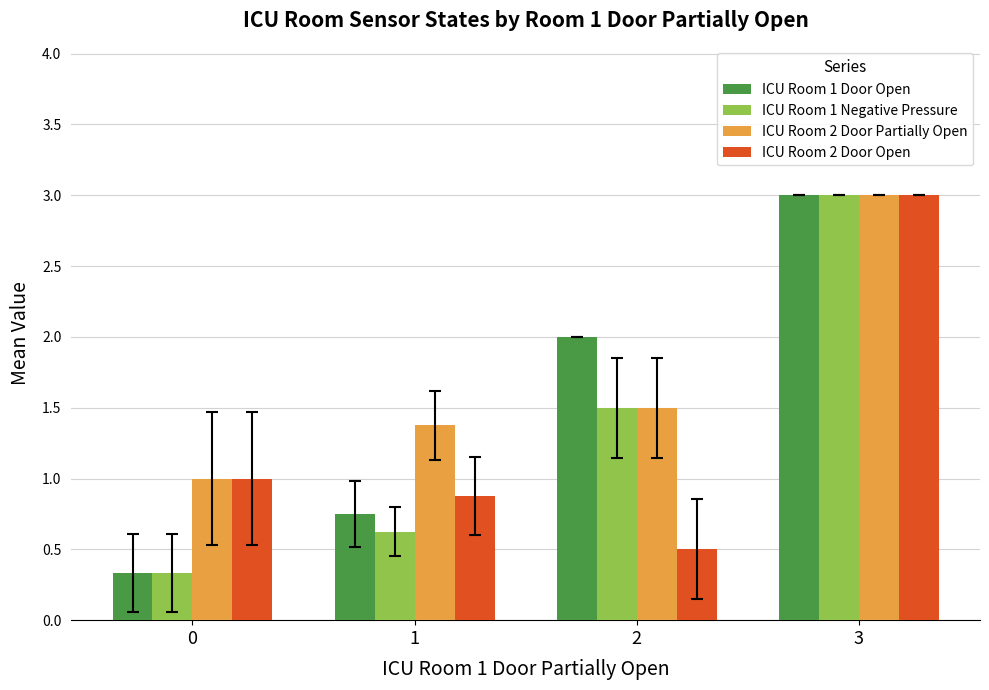

What is the approximate value of ICU Room 1 Door Open at 3?

3.0